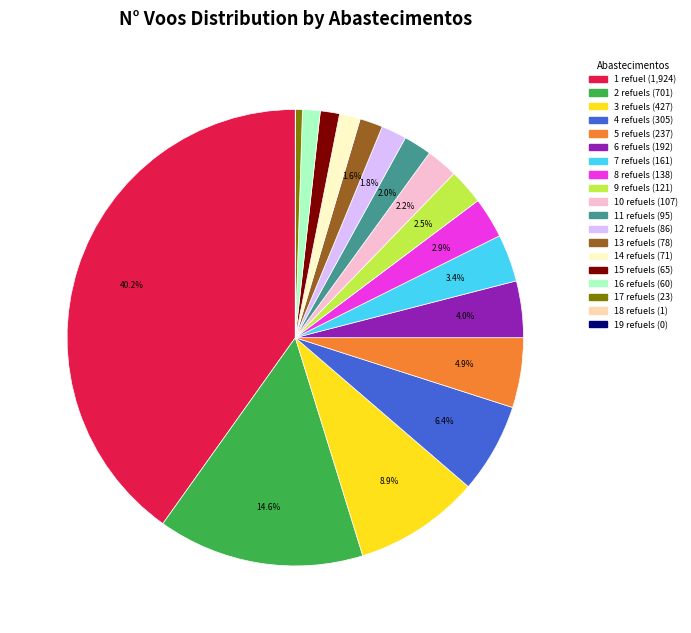

Is there any slice that represents more than half of the pie?

No